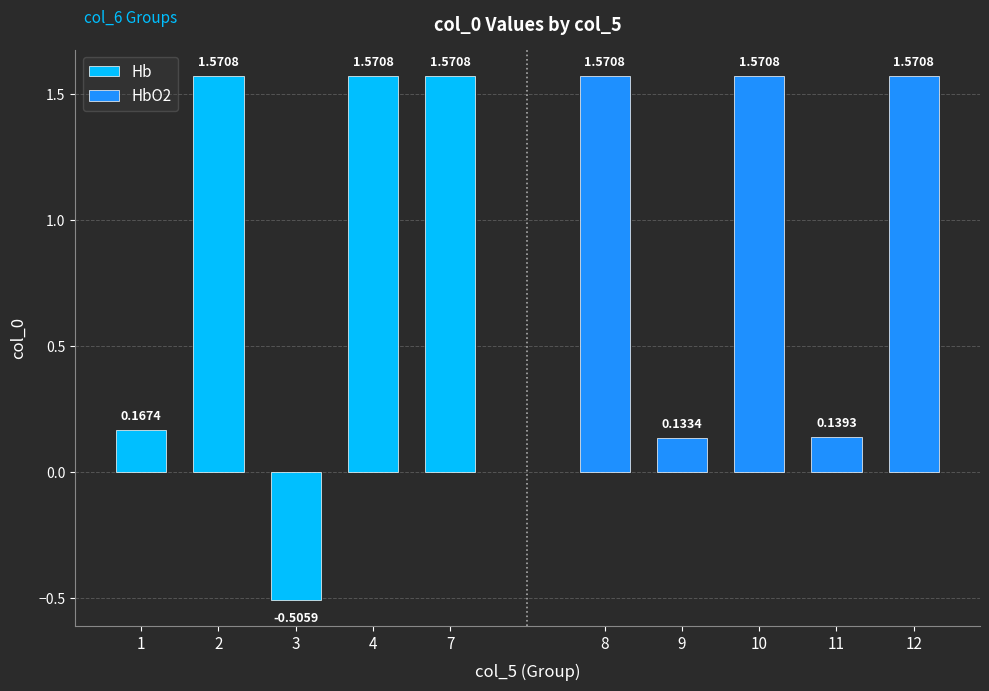

Which series has the largest total across all categories?

HbO2